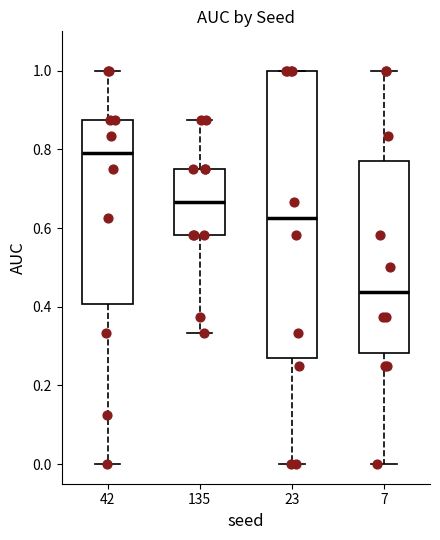

Which box is the tallest, from its lower edge to its upper edge?

23